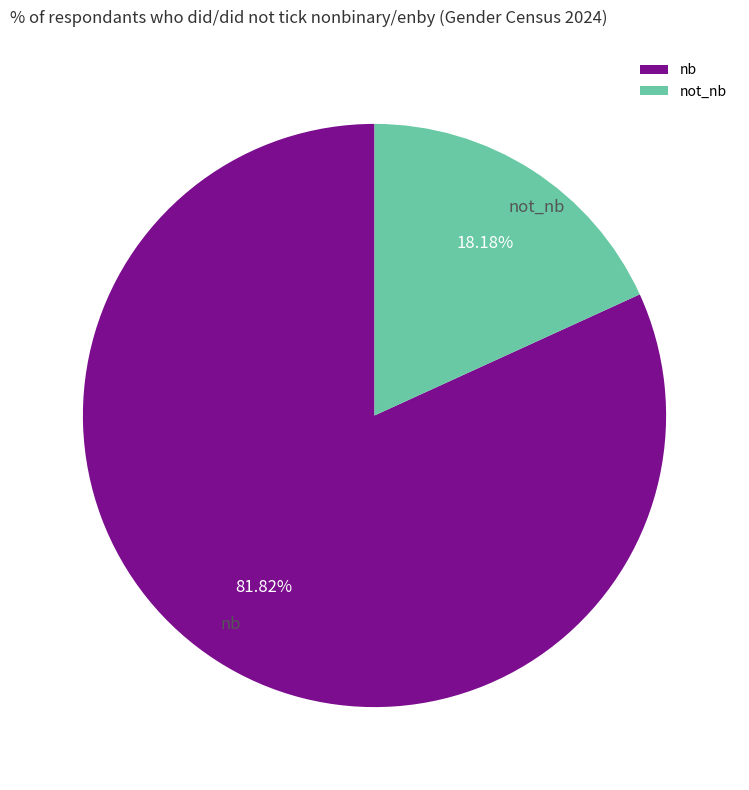

Count the number of slices in the pie.

2